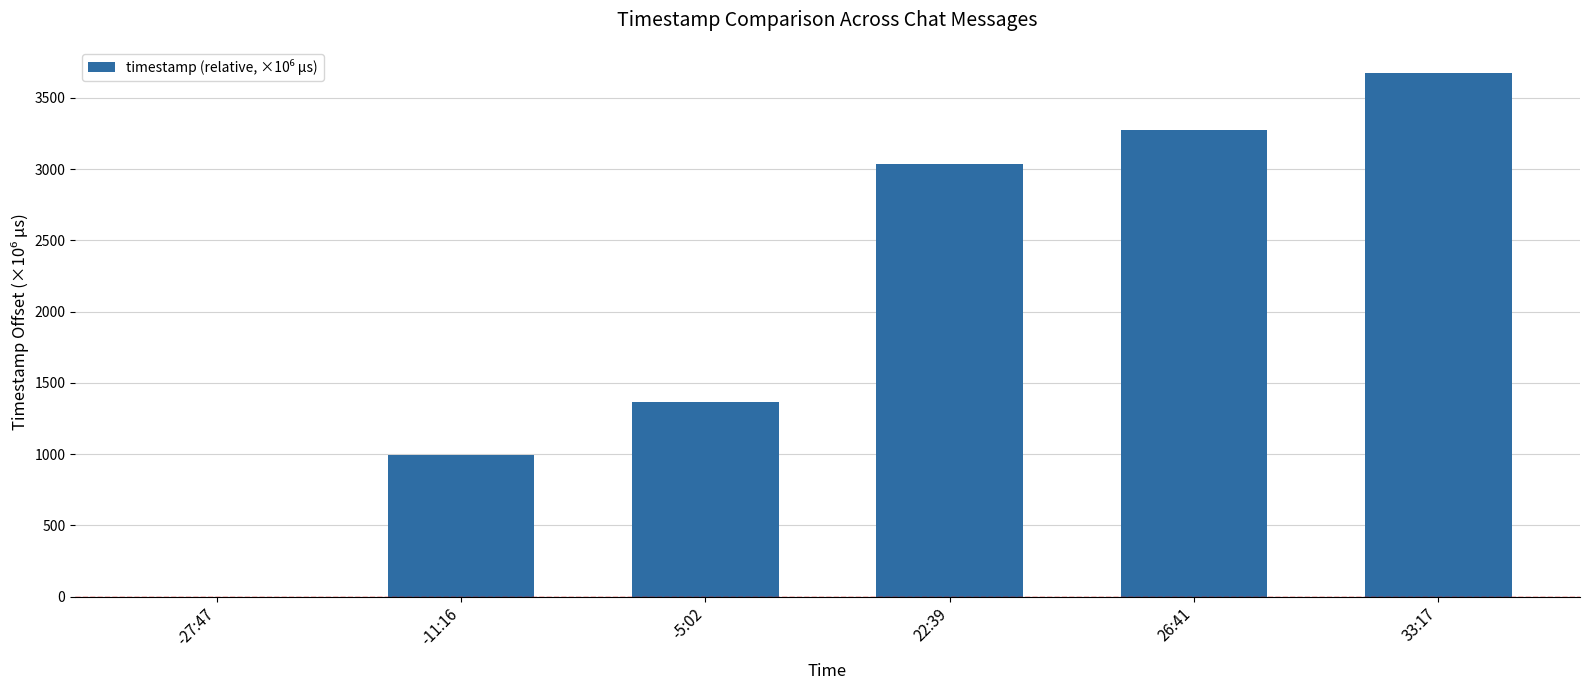

Reading right to left, transcribe all the data shown in this chart.

33:17=3675.2	26:41=3278.2	22:39=3036.5	-5:02=1364.8	-11:16=990.8	-27:47=0.0